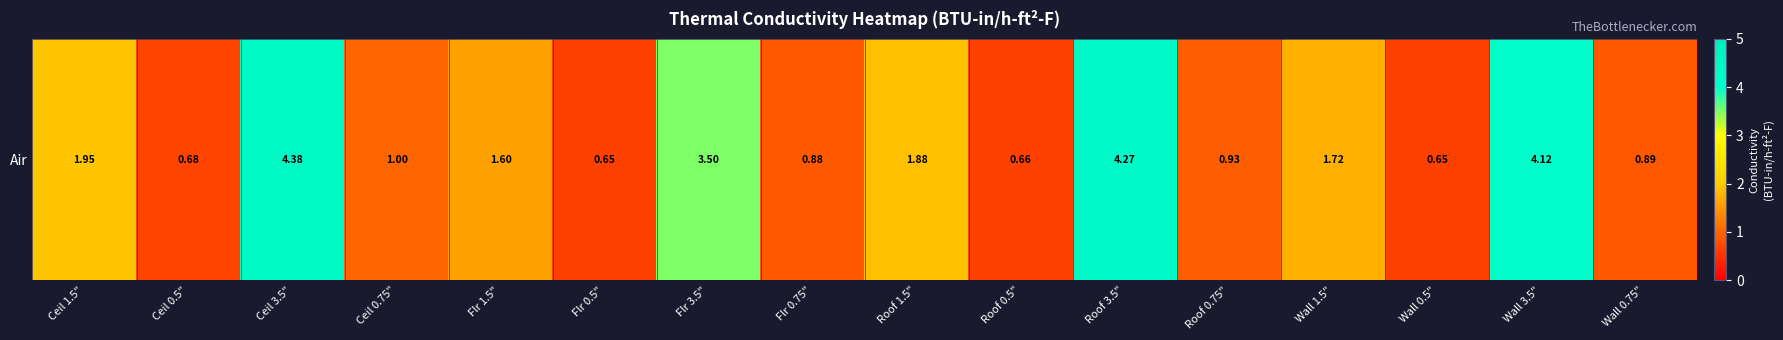

What is the greatest value displayed?

4.4